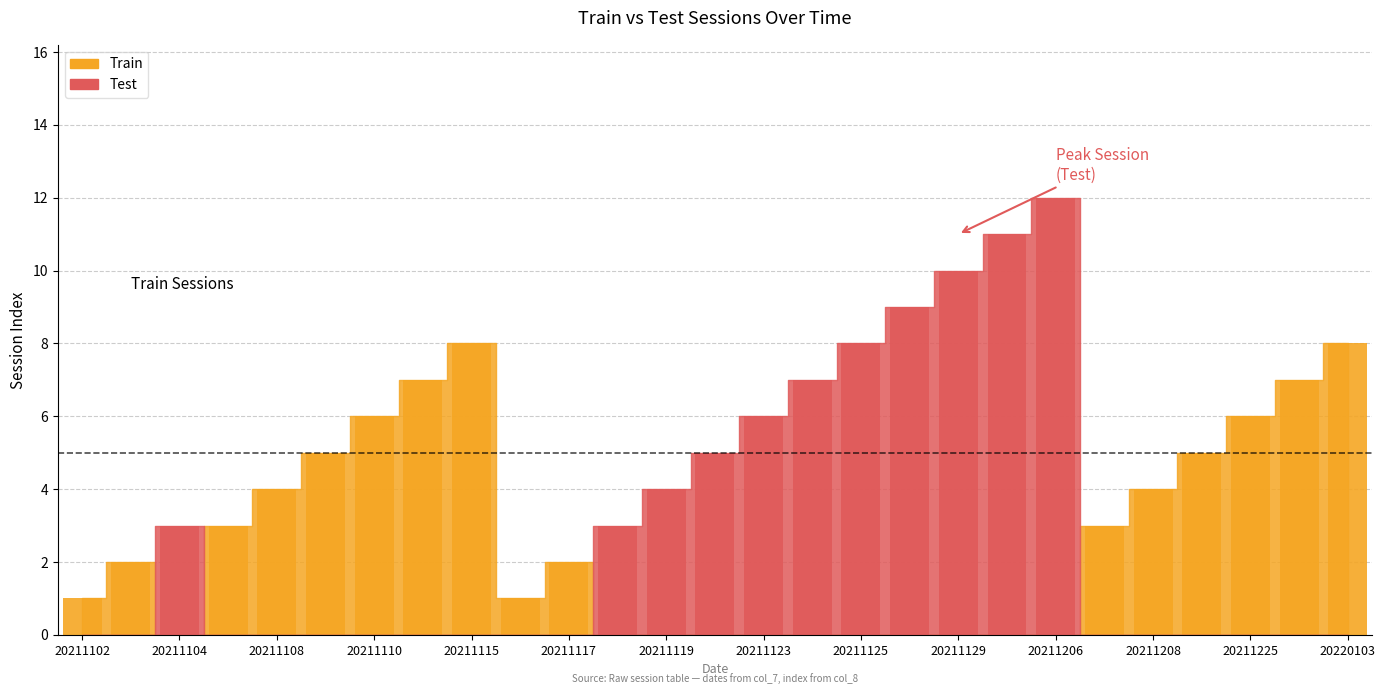

Reading left to right, extract all data points from this chart.

Train Count: 1	2	0	3	4	5	6	7	8	1	2	0	0	0	0	0	0	0	0	0	0	3	4	5	6	7	8
Test Count: 0	0	3	0	0	0	0	0	0	0	0	3	4	5	6	7	8	9	10	11	12	0	0	0	0	0	0